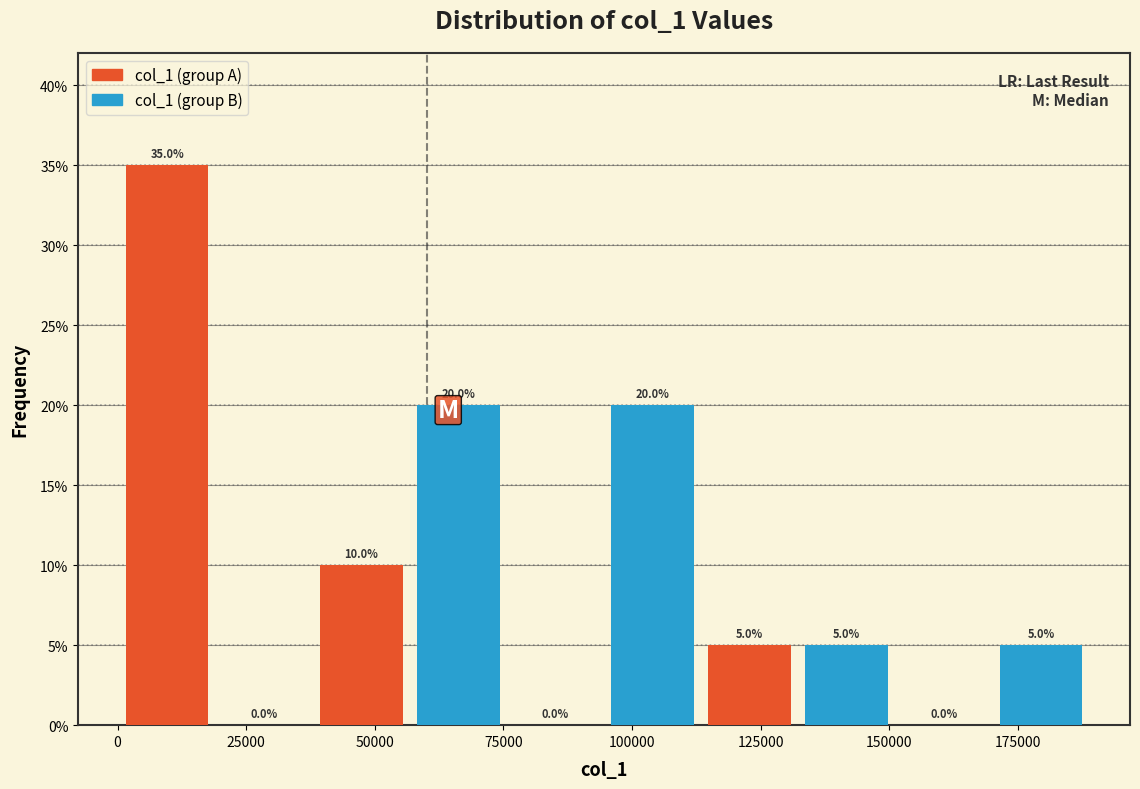

What is the sum of all col_1 (group A) values?

50